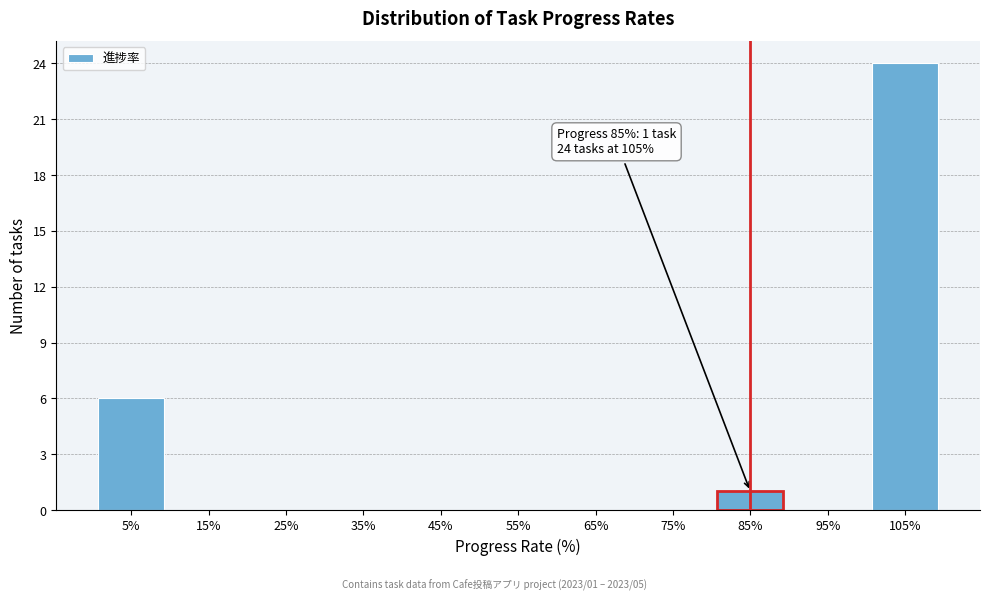

Which range on the x-axis has the tallest bar?

100 to 110